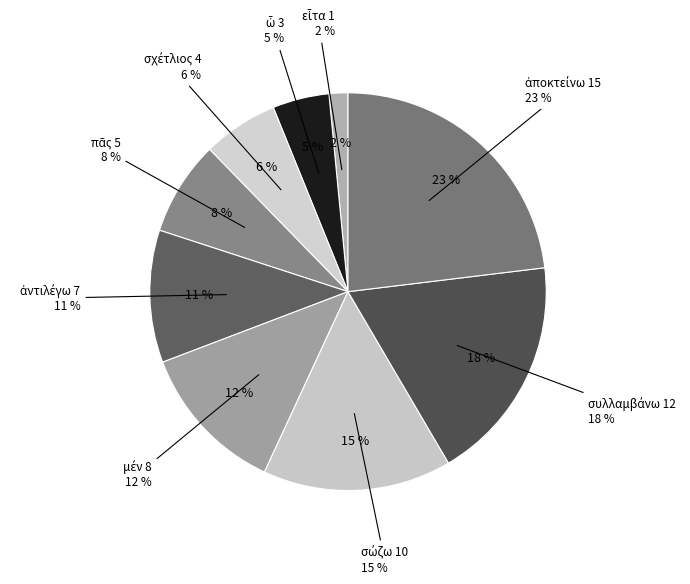

Between σχέτλιος and ἀποκτείνω, which is larger?

ἀποκτείνω